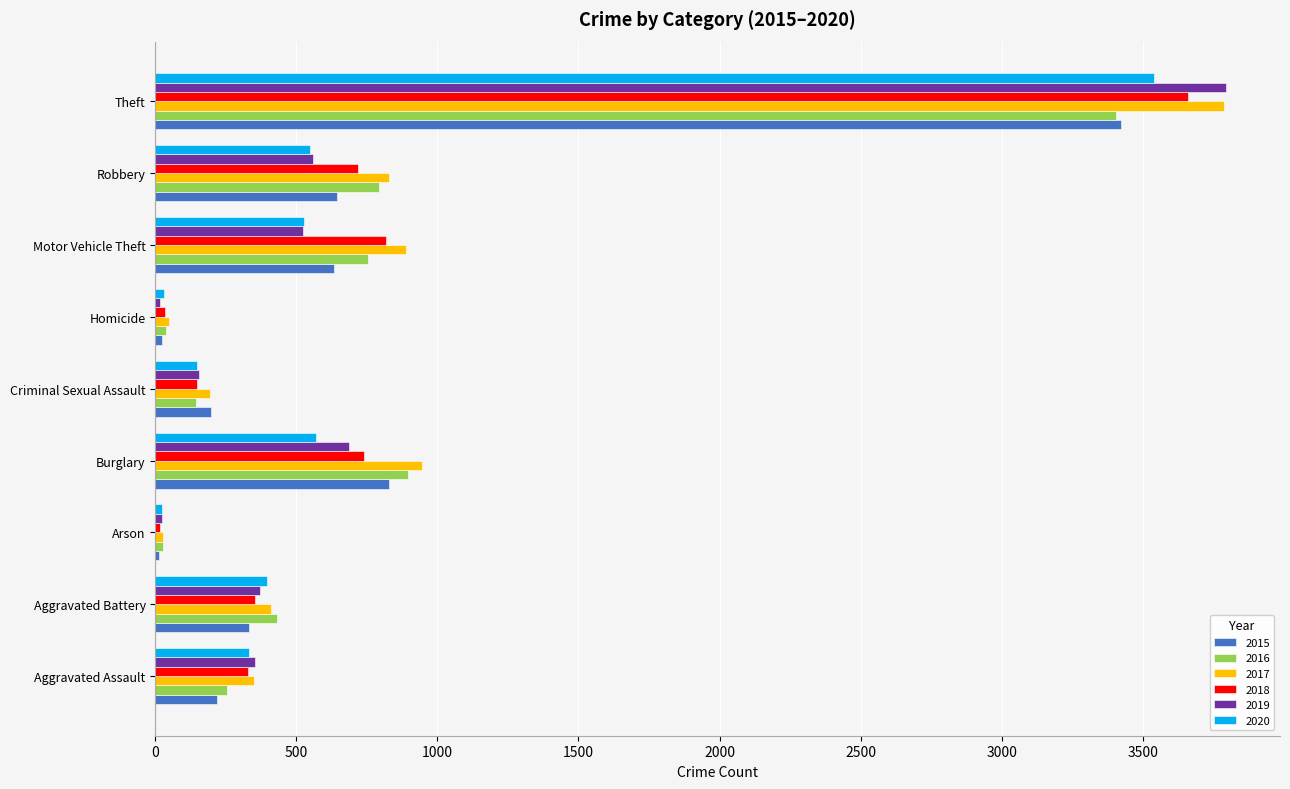

What is the total value across all series at Criminal Sexual Assault?

984